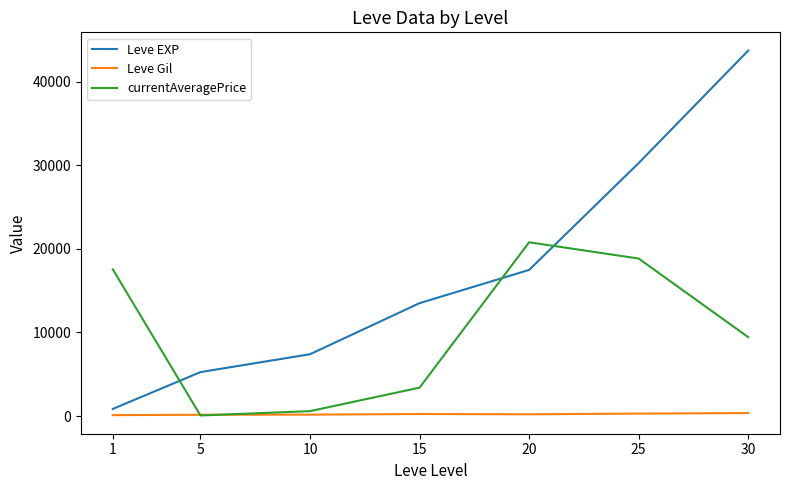

What is the minimum value for currentAveragePrice?

72.0